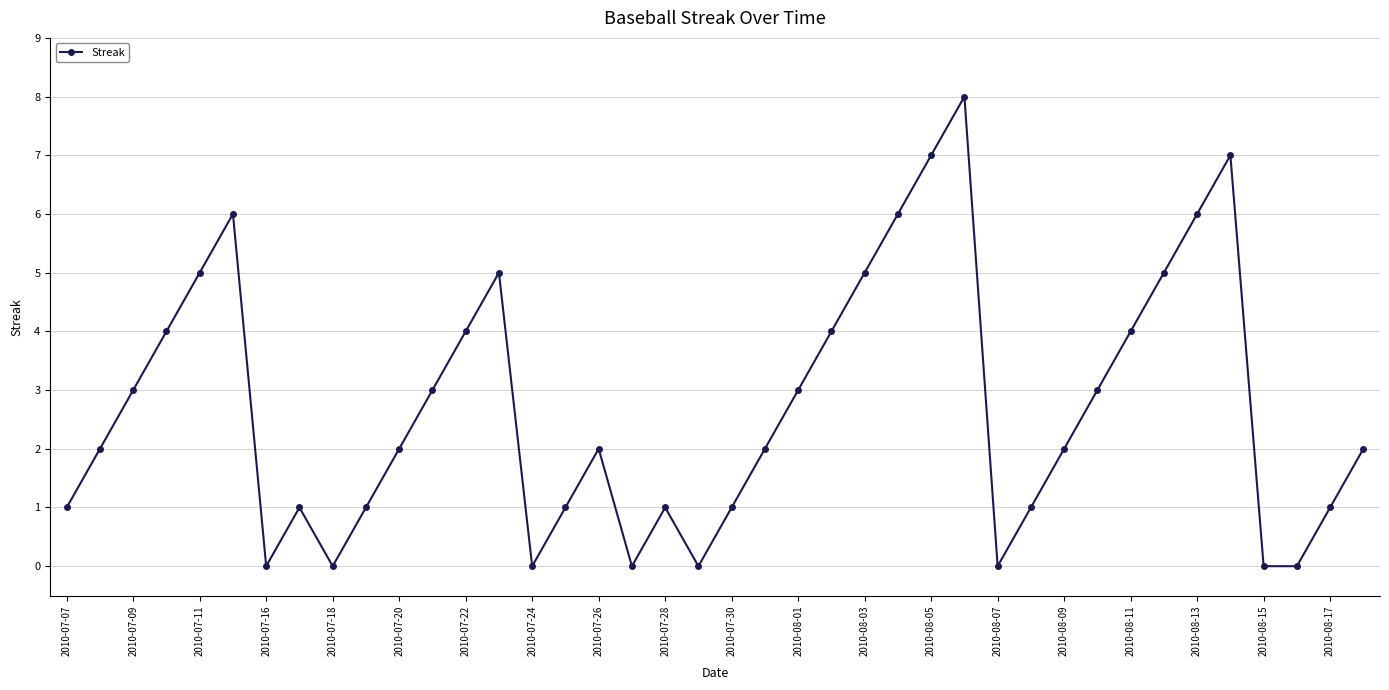

What is the maximum value shown in the chart?

8